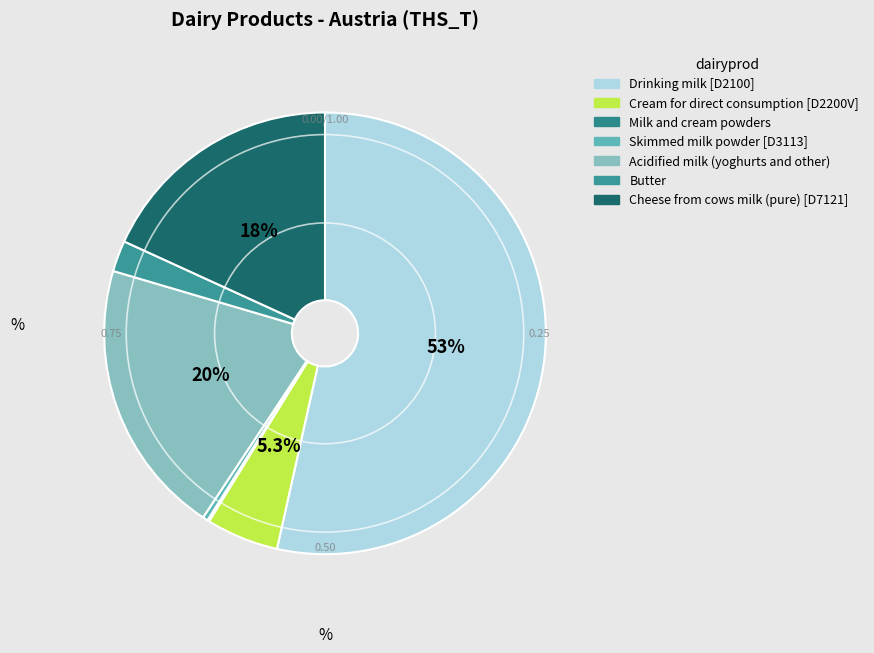

To the nearest percent, what is the difference between the largest and smallest slice percentages?

53%